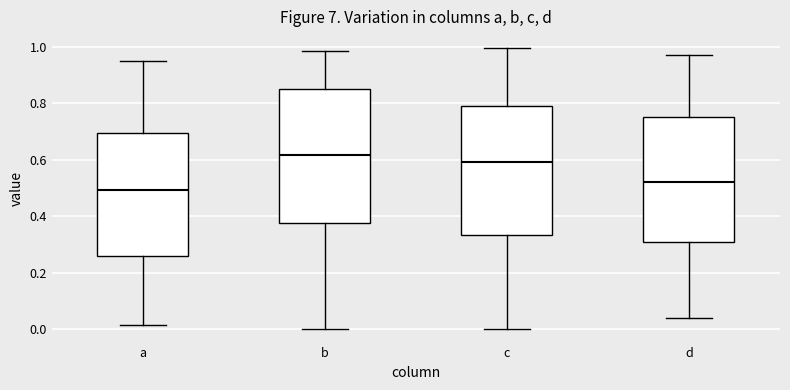

Where does the median line of the box for d sit on the y-axis? The values are not printed on the chart, so give them approximately, as read against the axis.

0.52